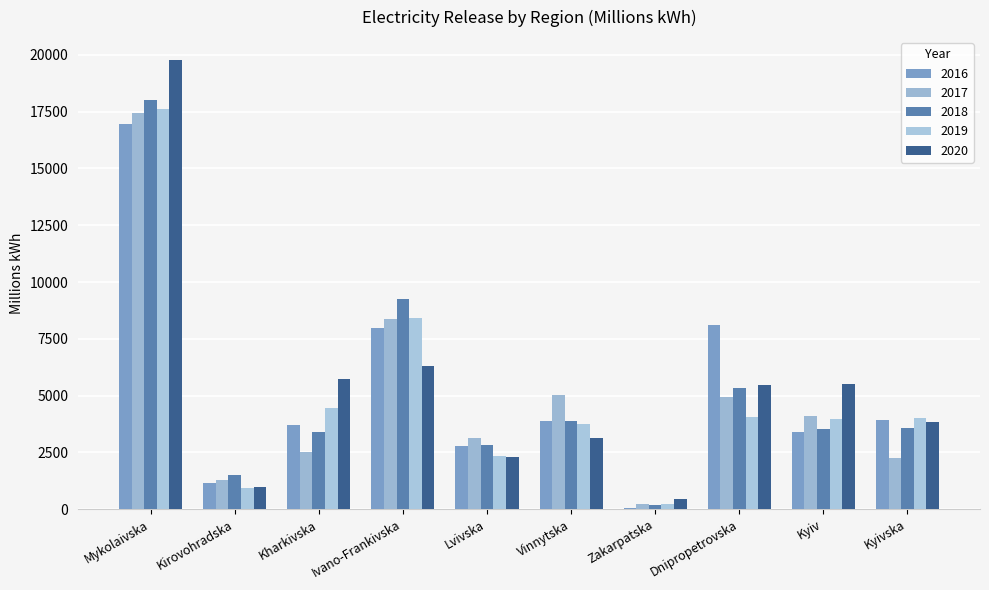

True or false: 2019 has a value of 2345.0 at Lvivska.

True